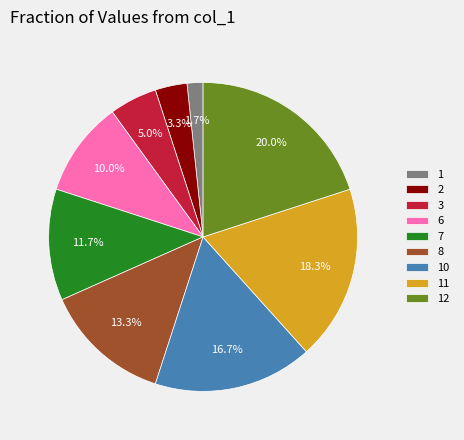

Does 8 account for over 50% of the chart?

No